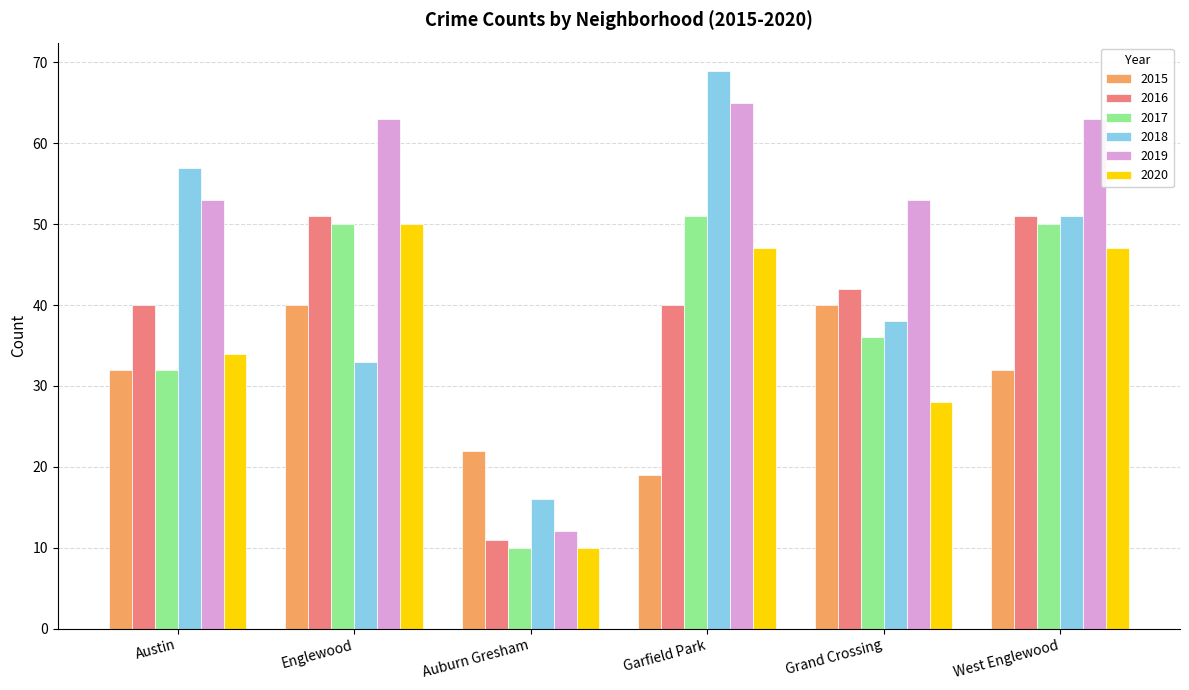

Read the 2015 value at Englewood.

40